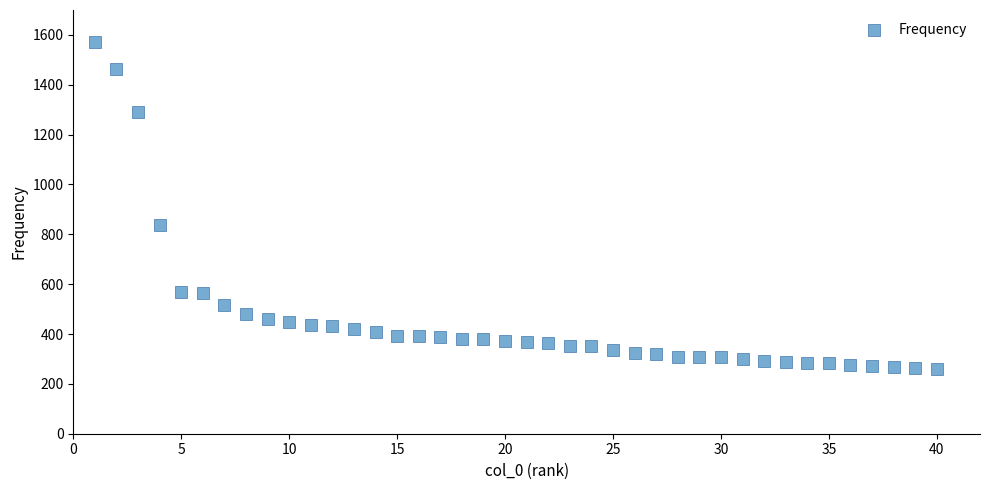

What Y value in the scatter plot is closest to 917?

839